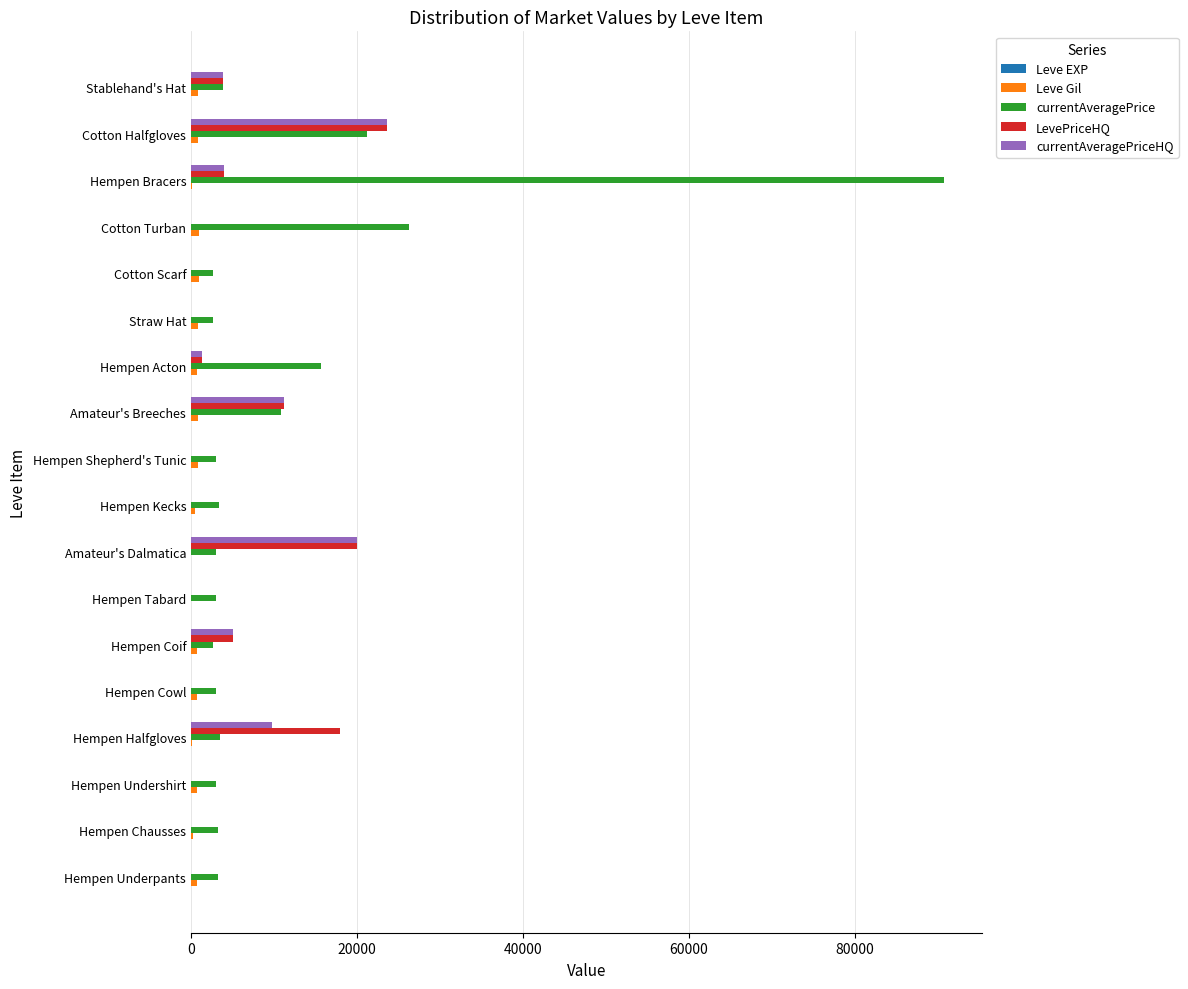

Between Hempen Coif and Amateur's Breeches, which series saw the biggest shift?

currentAveragePrice